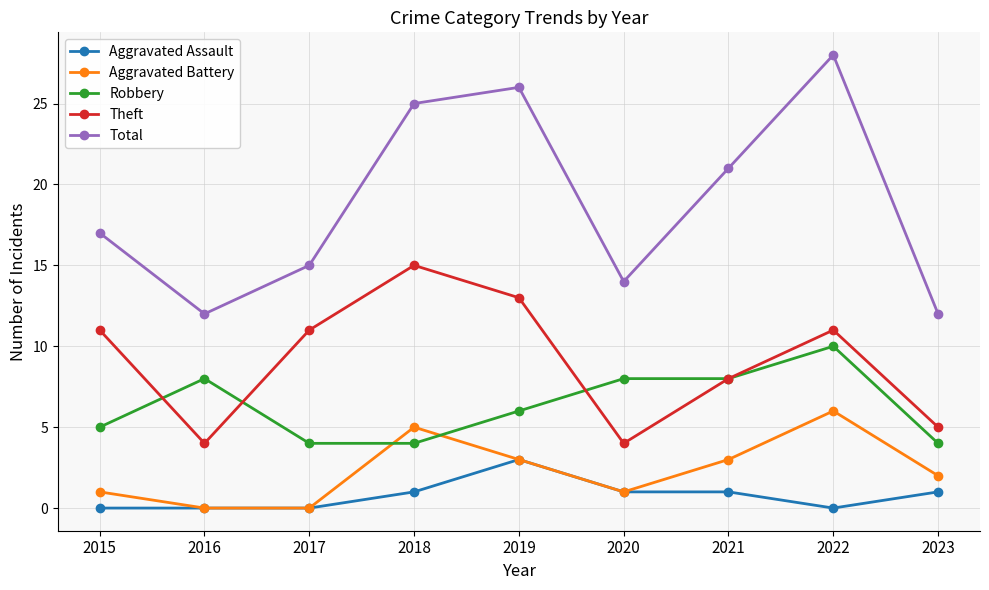

How many interior local peaks does the Theft series have?

2